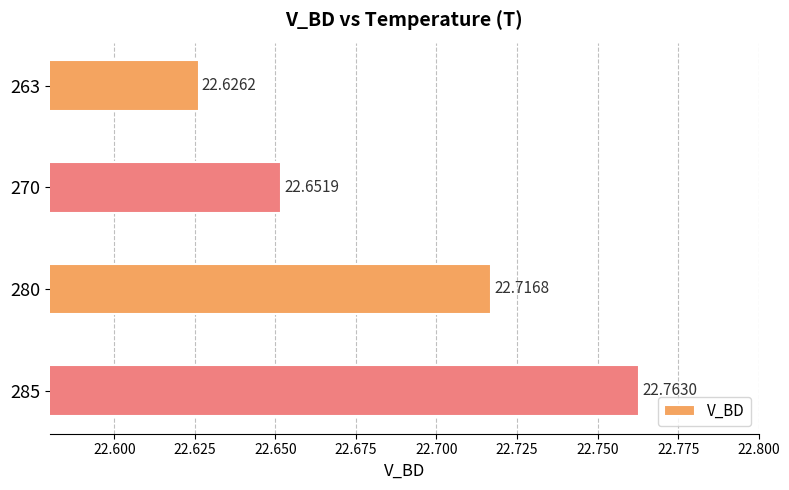

How many values are between 22 and 23?

4